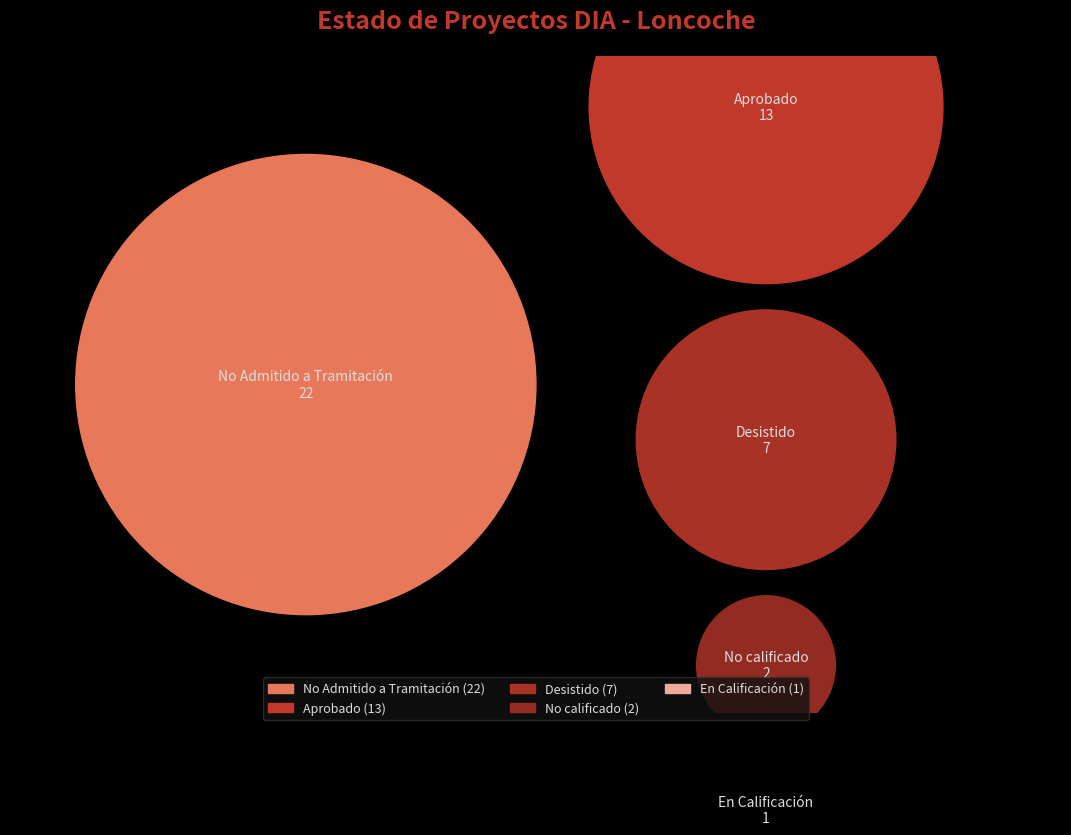

What is the change in value from No Admitido a Tramitación to No calificado?

-20